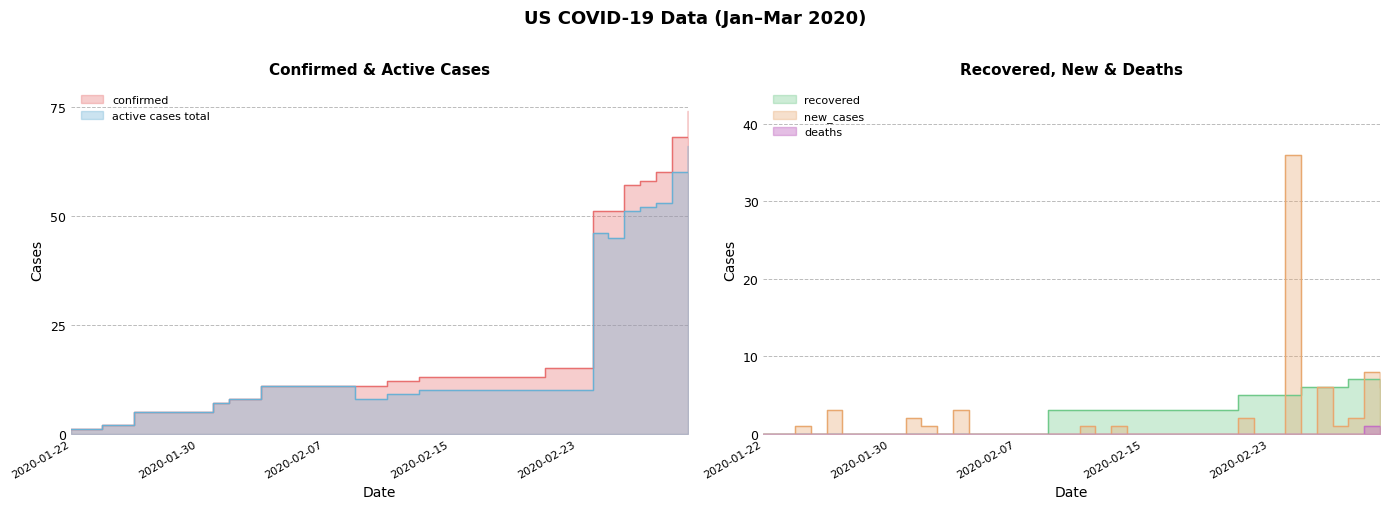

Is the value of active cases total at 2020-02-07 greater than the value of confirmed at 2020-02-01?

Yes